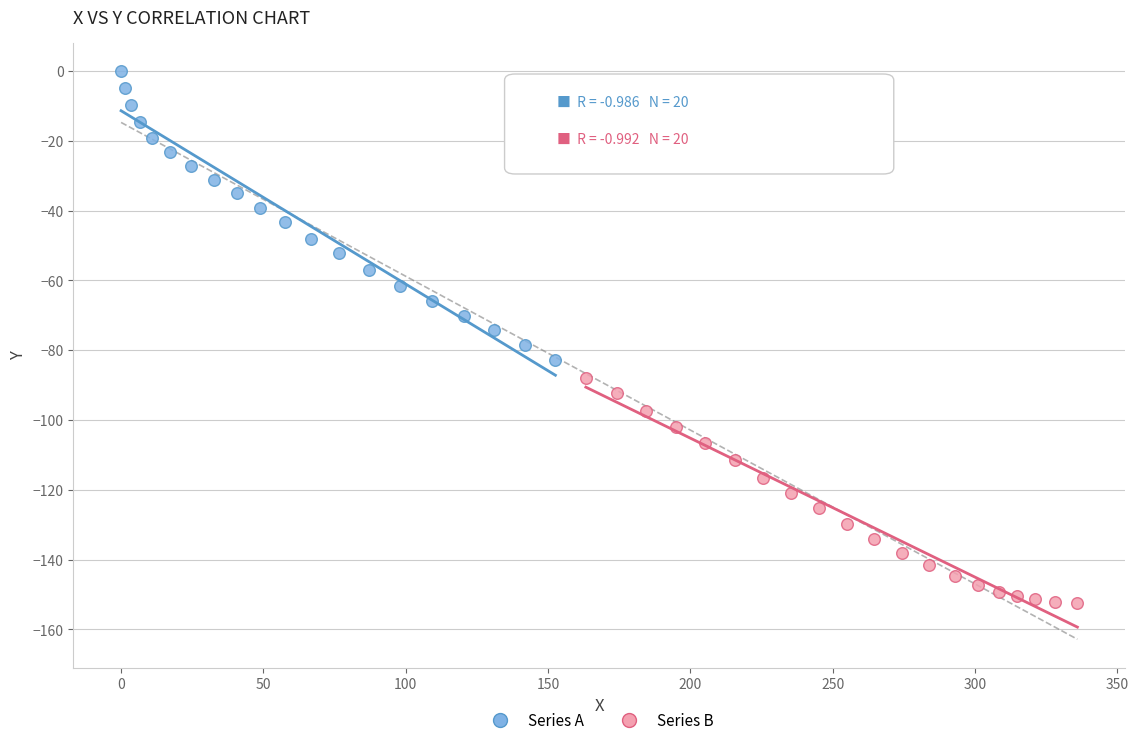

Which series has the widest spread of Y values?

Series A